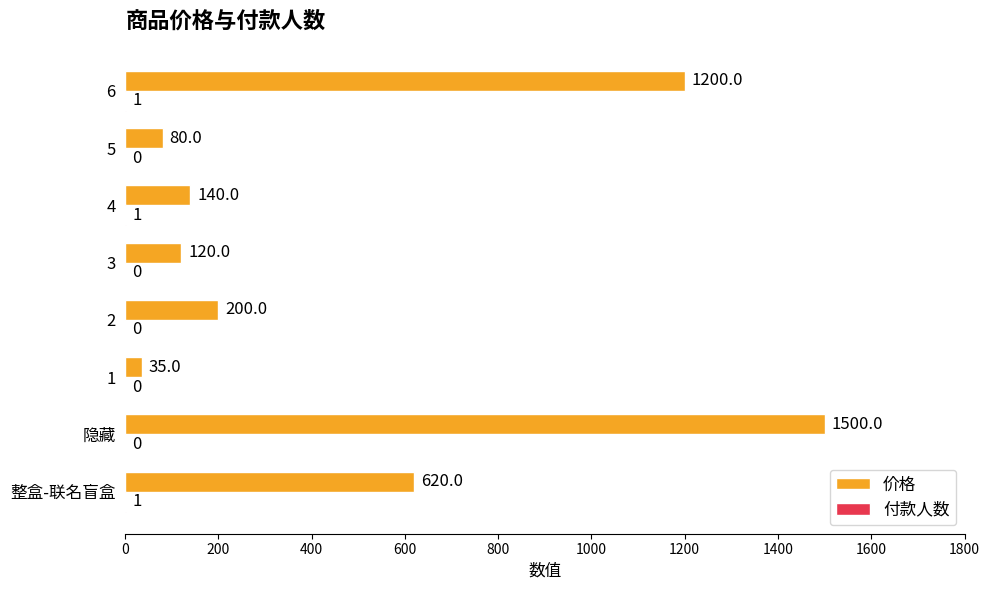

The value of 价格 at 5 is 80. True or false?

True